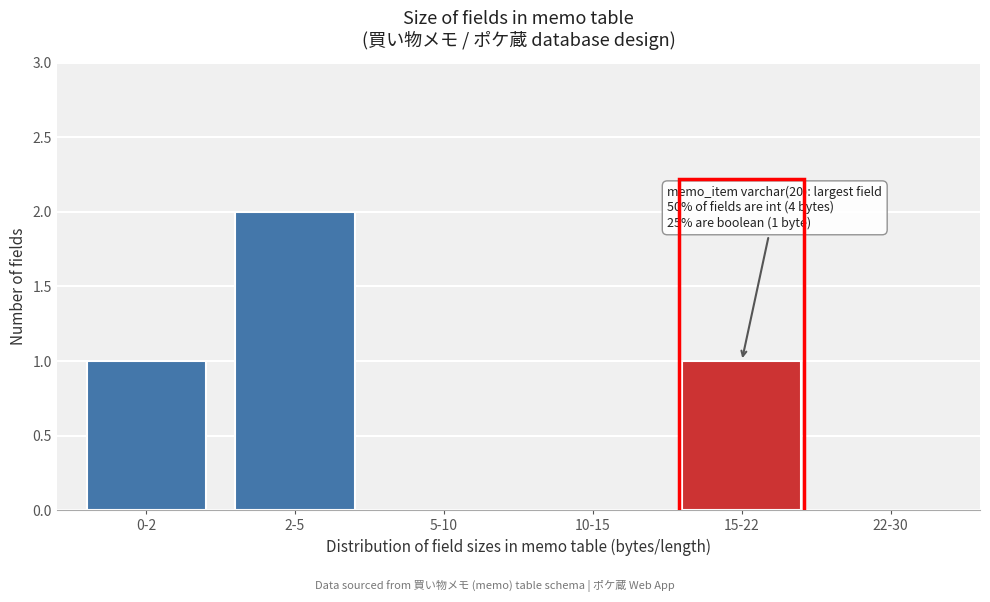

Reading right to left, extract all data points from this chart.

22-30=0	15-22=1	10-15=0	5-10=0	2-5=2	0-2=1